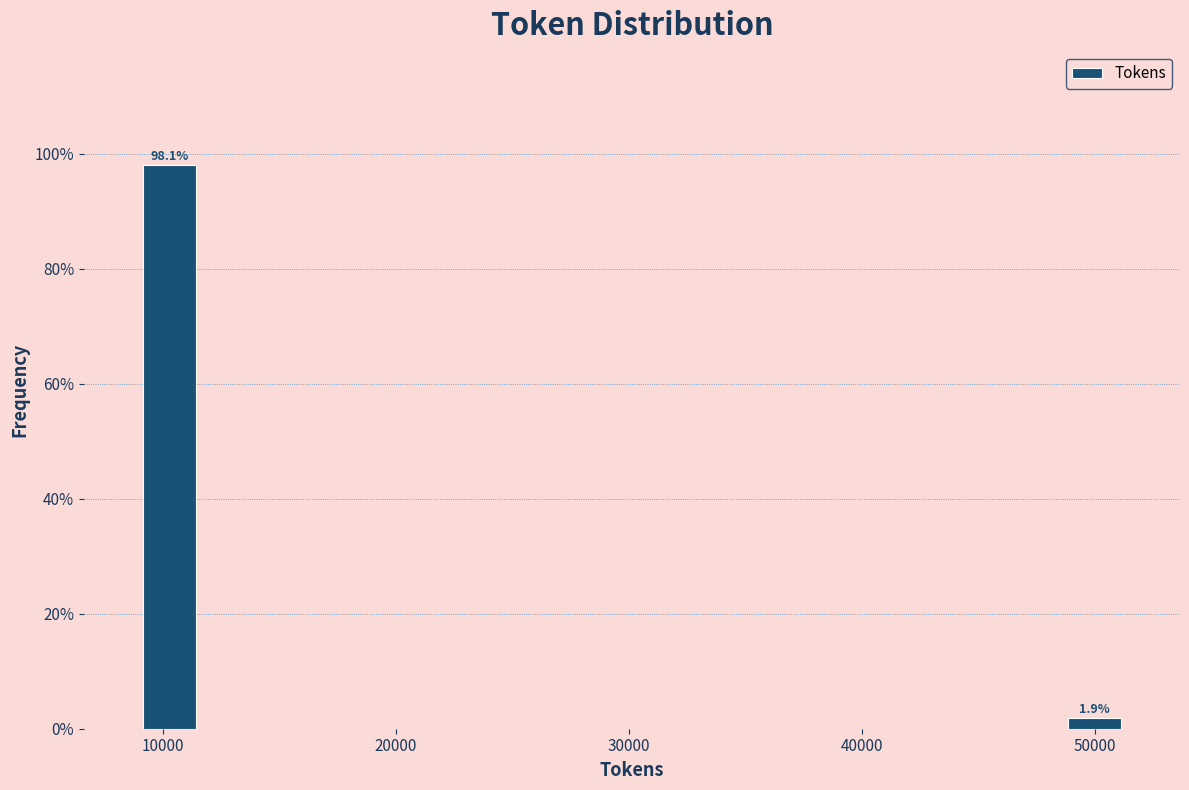

Around what value on the x-axis is the tallest bar? Give the approximate position of its centre, as read against the axis.

10000